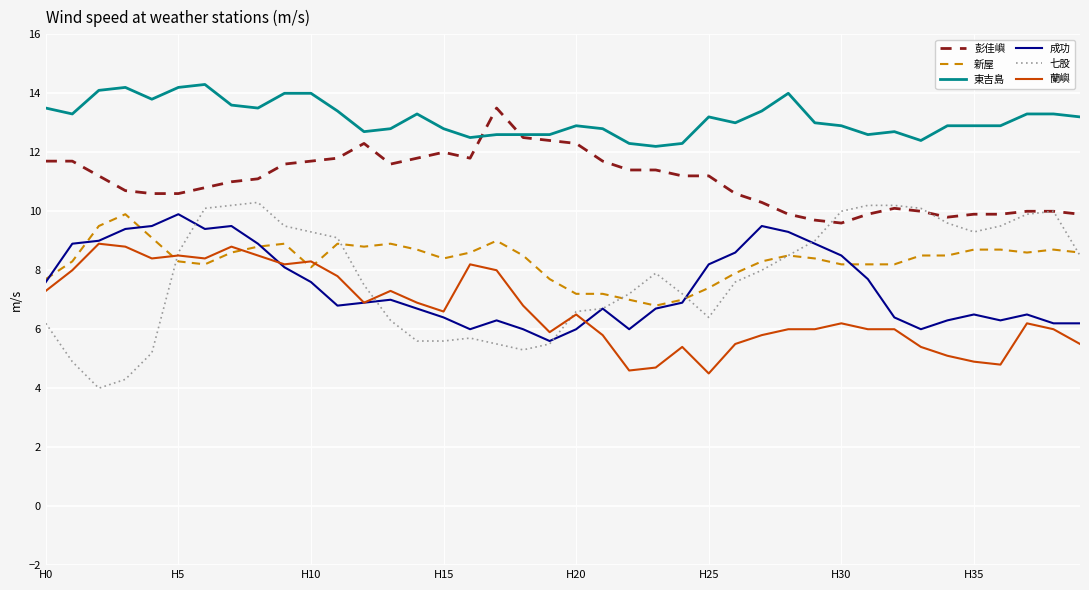

After their last crossing, which series has the higher values: 新屋 or 蘭嶼?

新屋